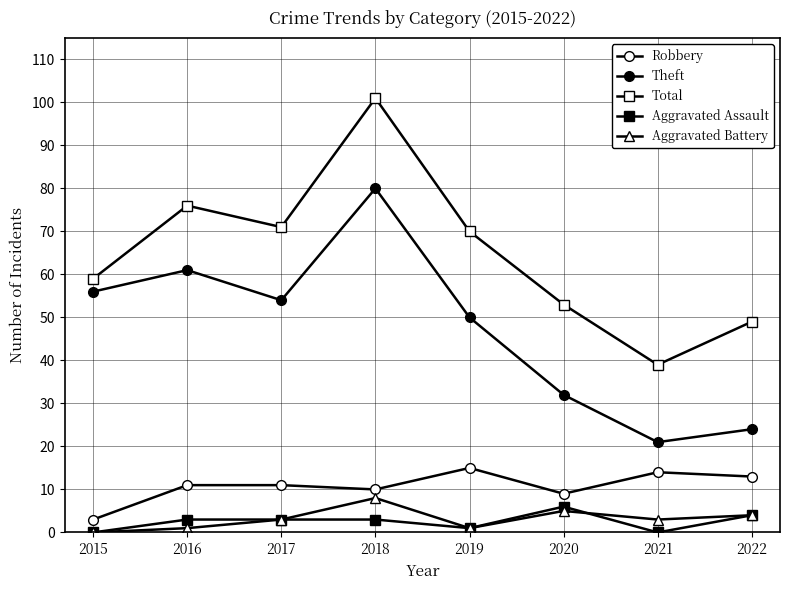

What is the sum of the Theft values at 2021 and 2018?

101